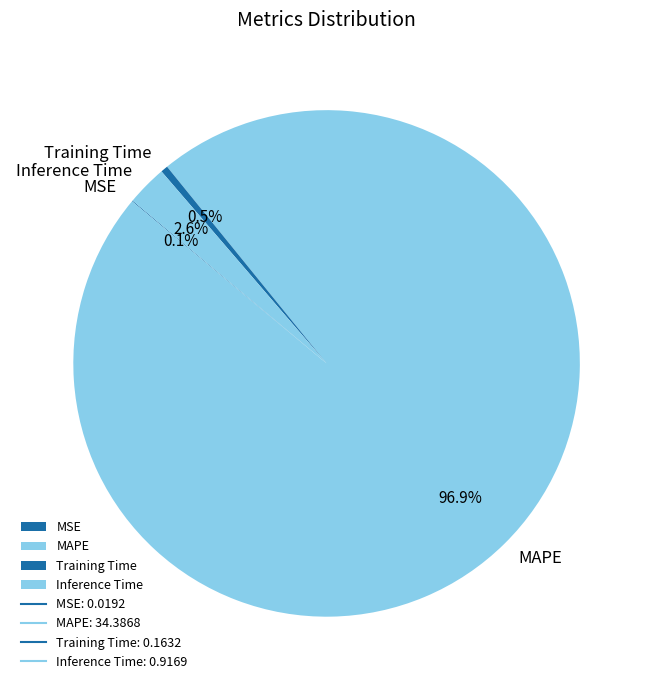

Is the sum of Inference Time and Training Time greater than half?

No